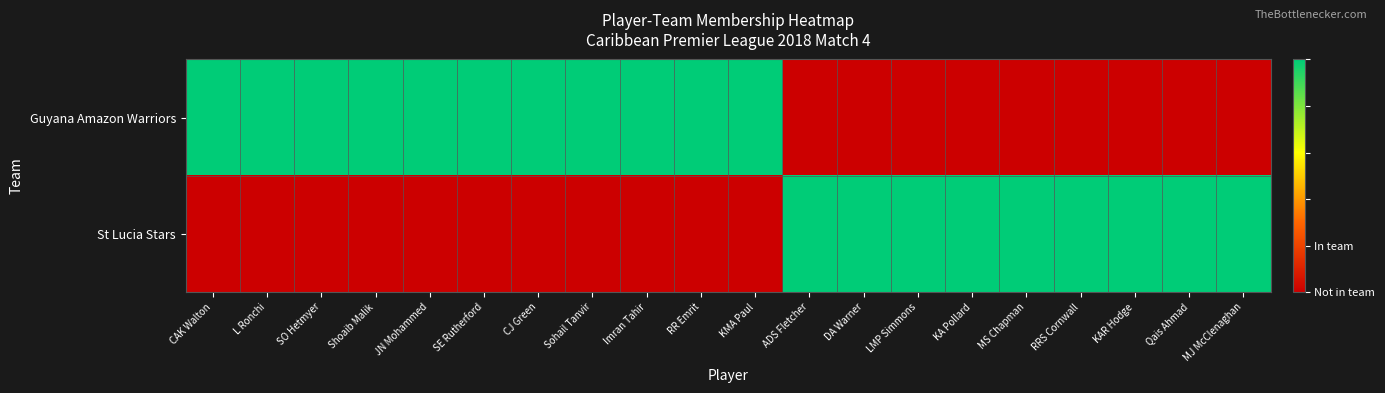

Which series has the widest spread of values?

Guyana Amazon Warriors